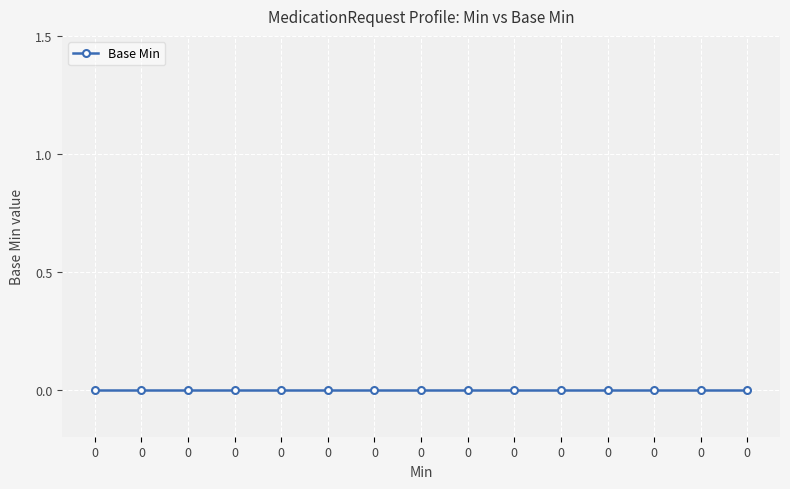

True or false: there are more than 1 points higher than both neighbors.

False